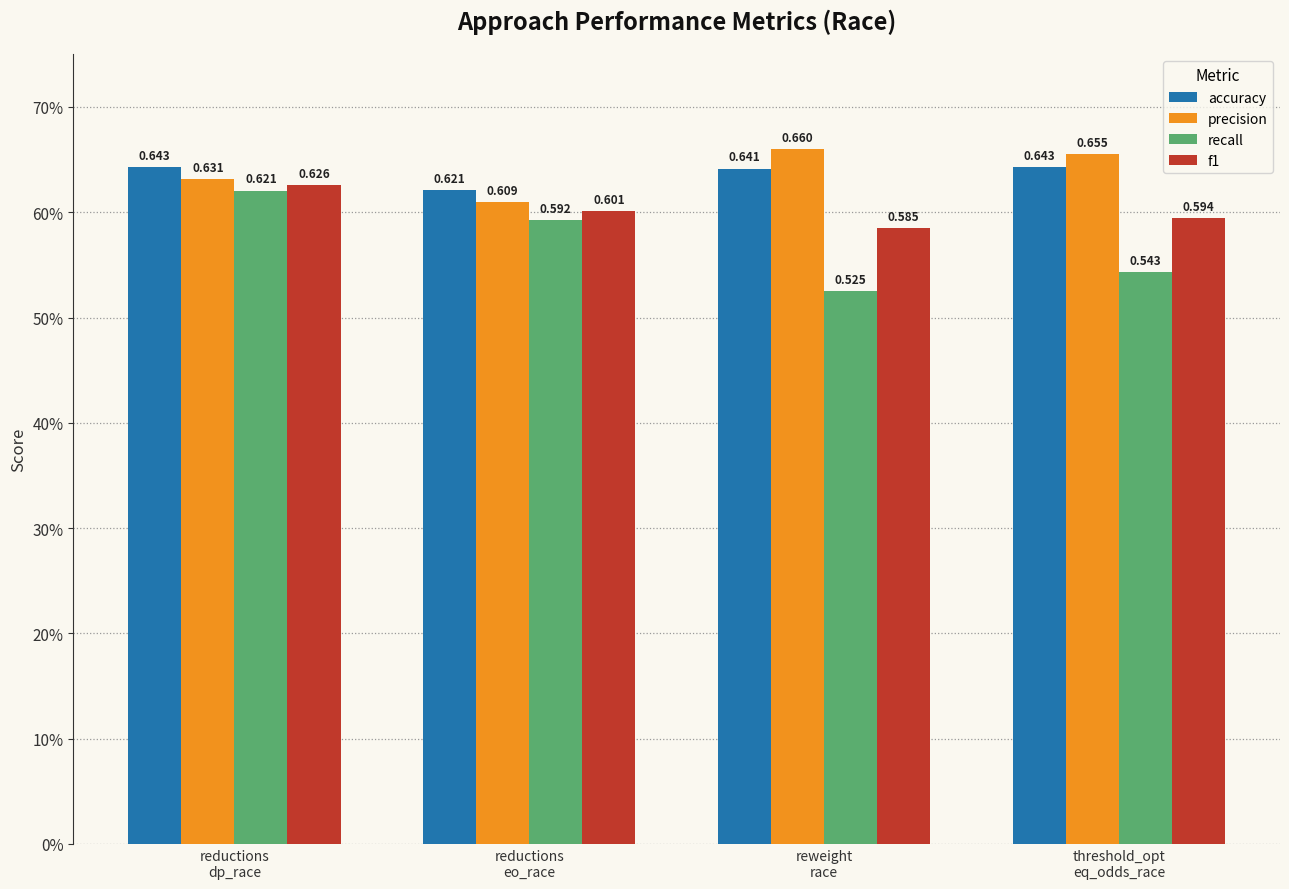

What are all the series names shown in the legend?

accuracy, precision, recall, f1